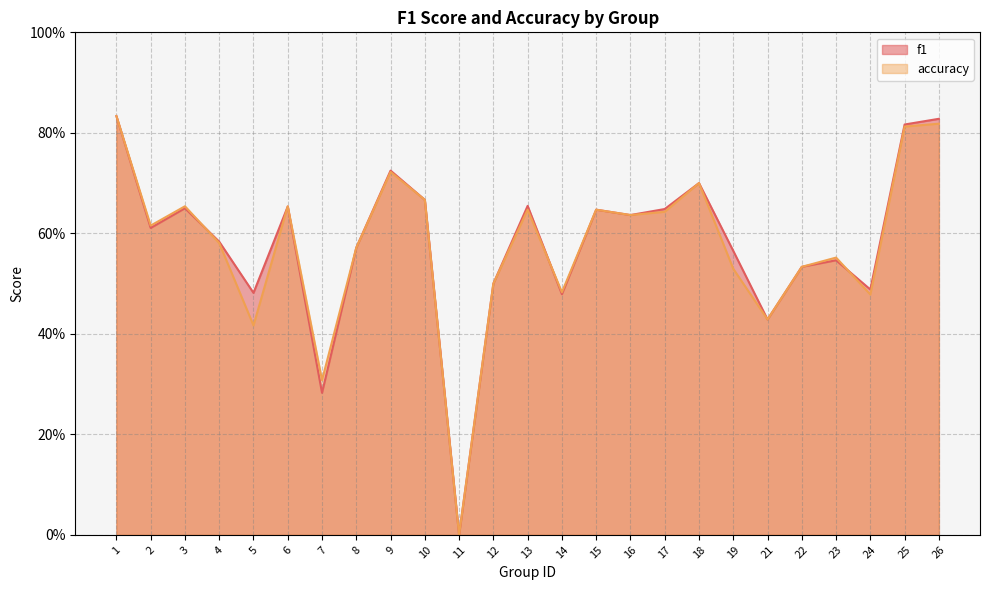

How many lines are shown in the chart?

2